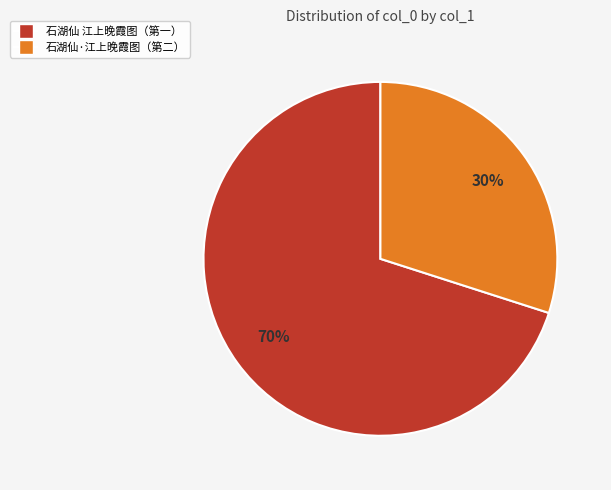

To the nearest percent, what is the average slice percentage?

50%